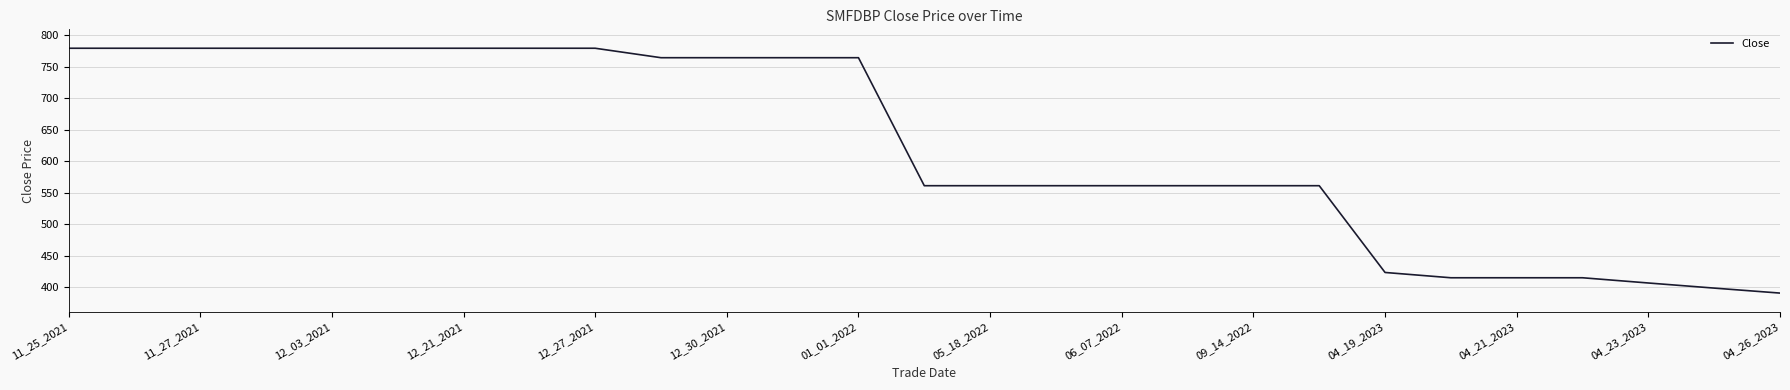

What is the greatest value displayed?

779.0